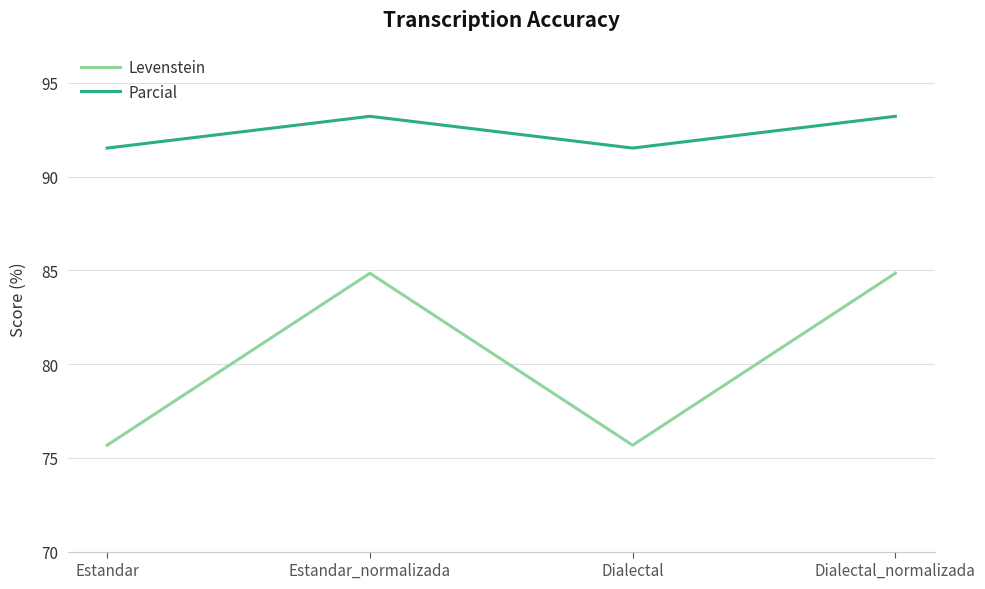

Reading left to right, what are all the values shown in this chart?

Levenstein: 75.7	84.8	75.7	84.8
Parcial: 91.5	93.2	91.5	93.2